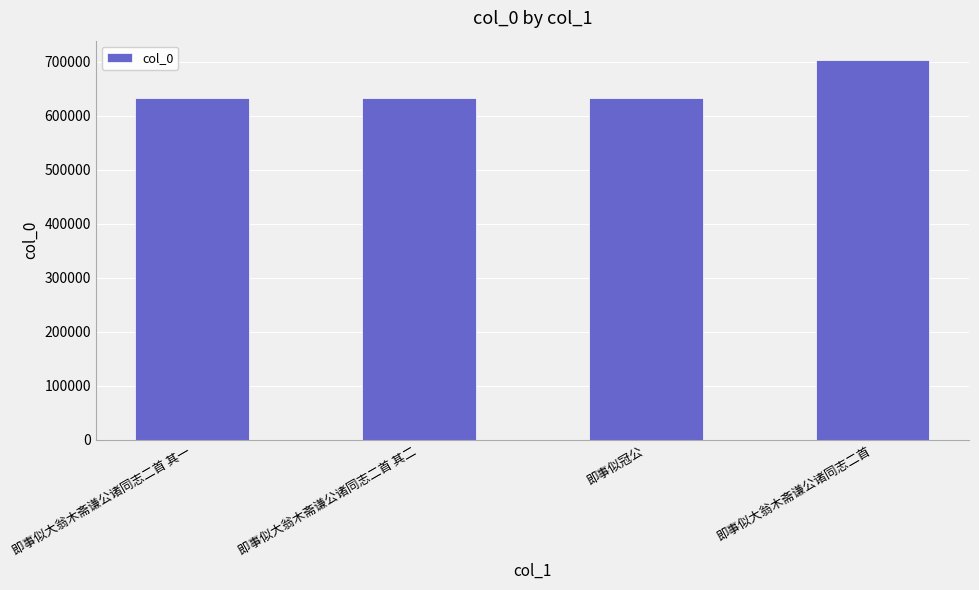

Between 即事似大翁木斋谦公诸同志二首 and 即事似冠公, which is larger?

即事似大翁木斋谦公诸同志二首